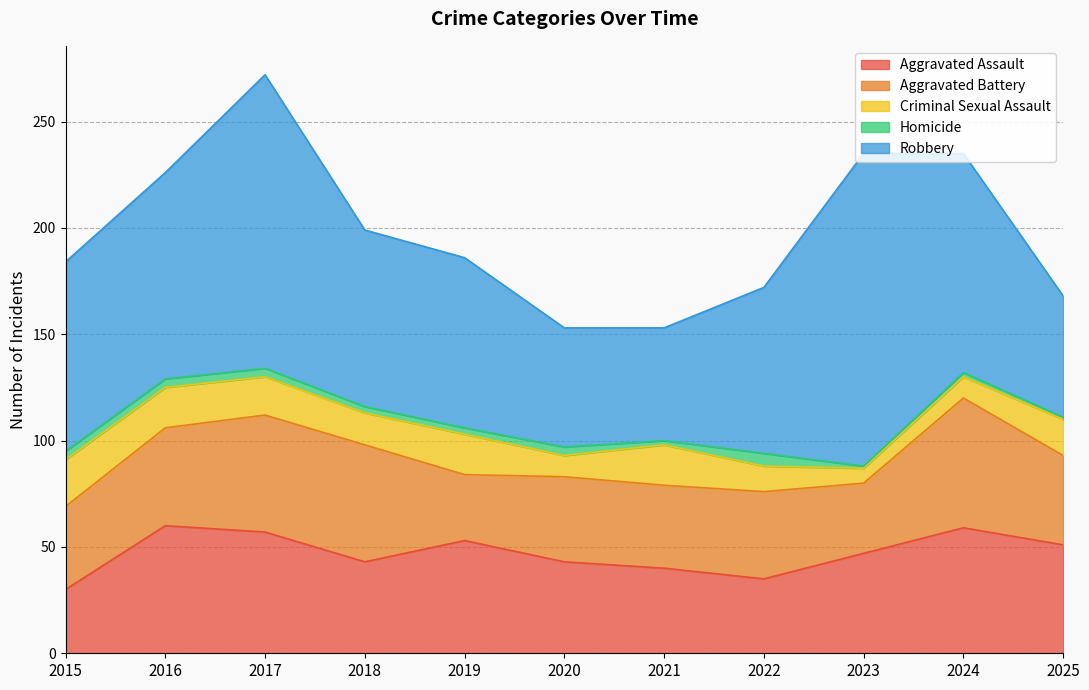

What is the difference between the maximum and minimum values in the Robbery series?

94